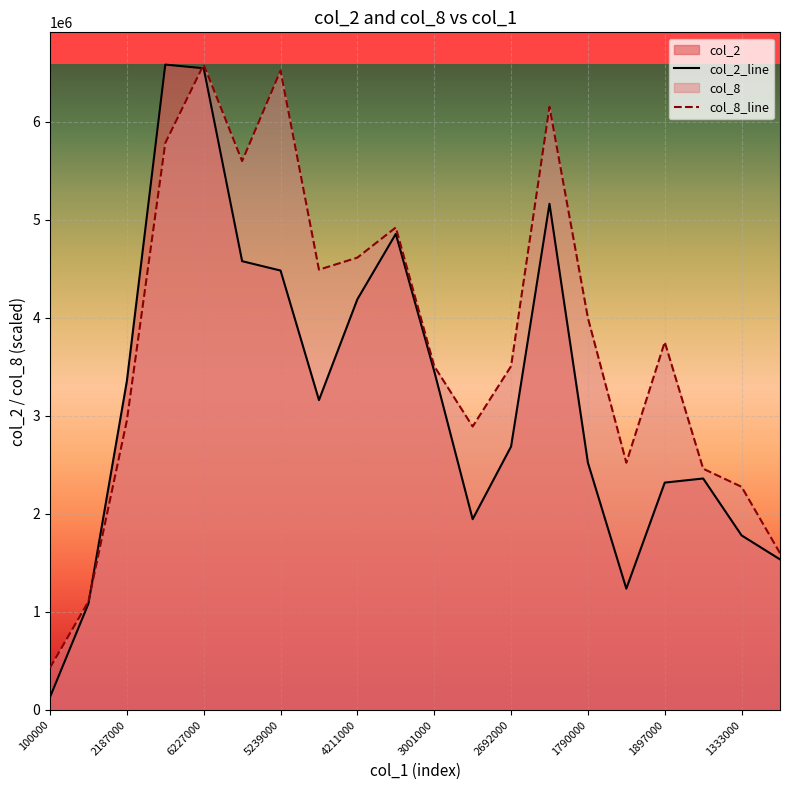

How many lines are shown in the chart?

2